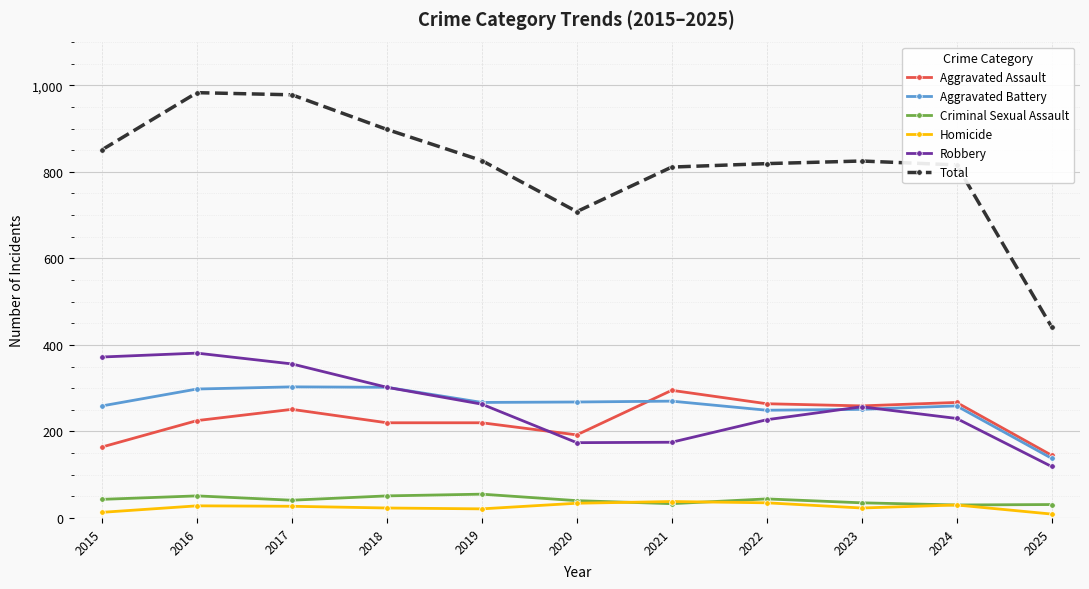

What is the total value across all series at 2023?

1650